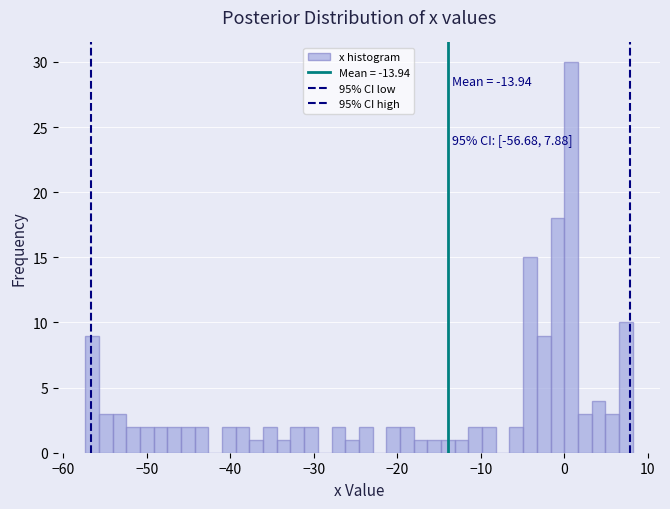

Around what value on the x-axis is the tallest bar? Give the approximate position of its centre, as read against the axis.

1